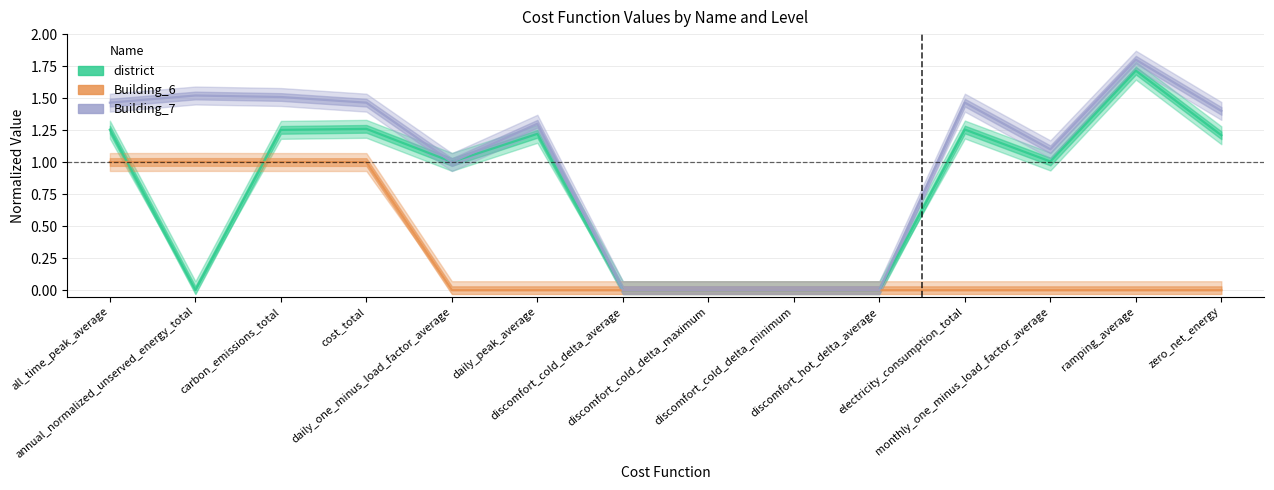

What is the average value of the district series?

0.8